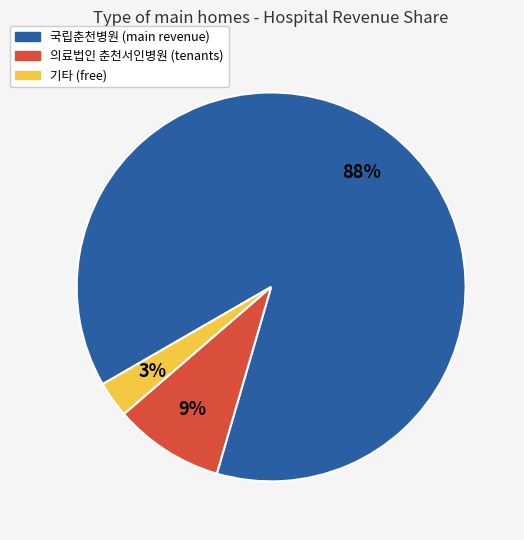

To the nearest percent, what is the average slice percentage?

33%